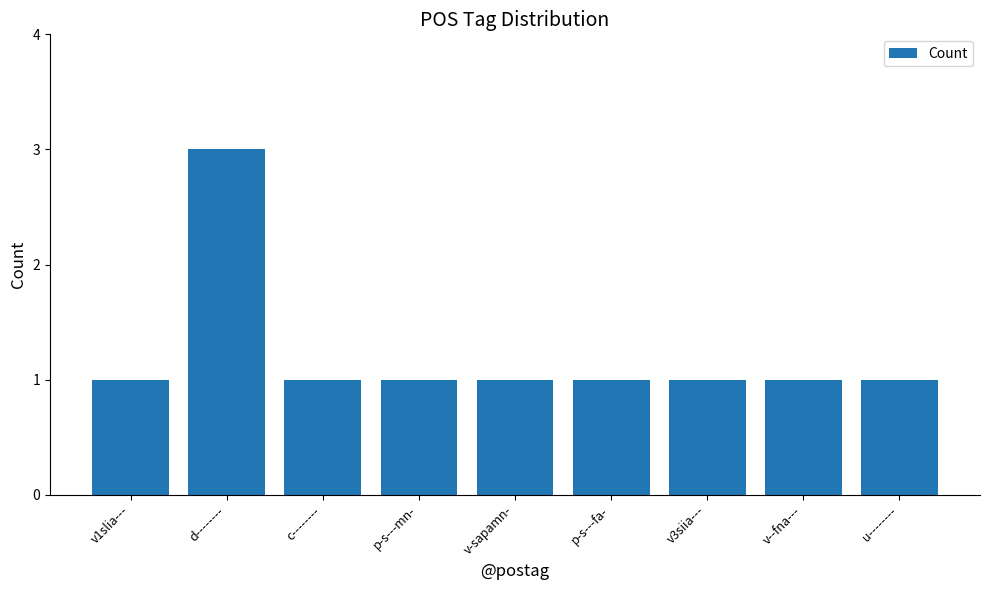

Reading left to right, extract all data points from this chart.

v1slia---=1	d--------=3	c--------=1	p-s---mn-=1	v-sapamn-=1	p-s---fa-=1	v3siia---=1	v--fna---=1	u--------=1